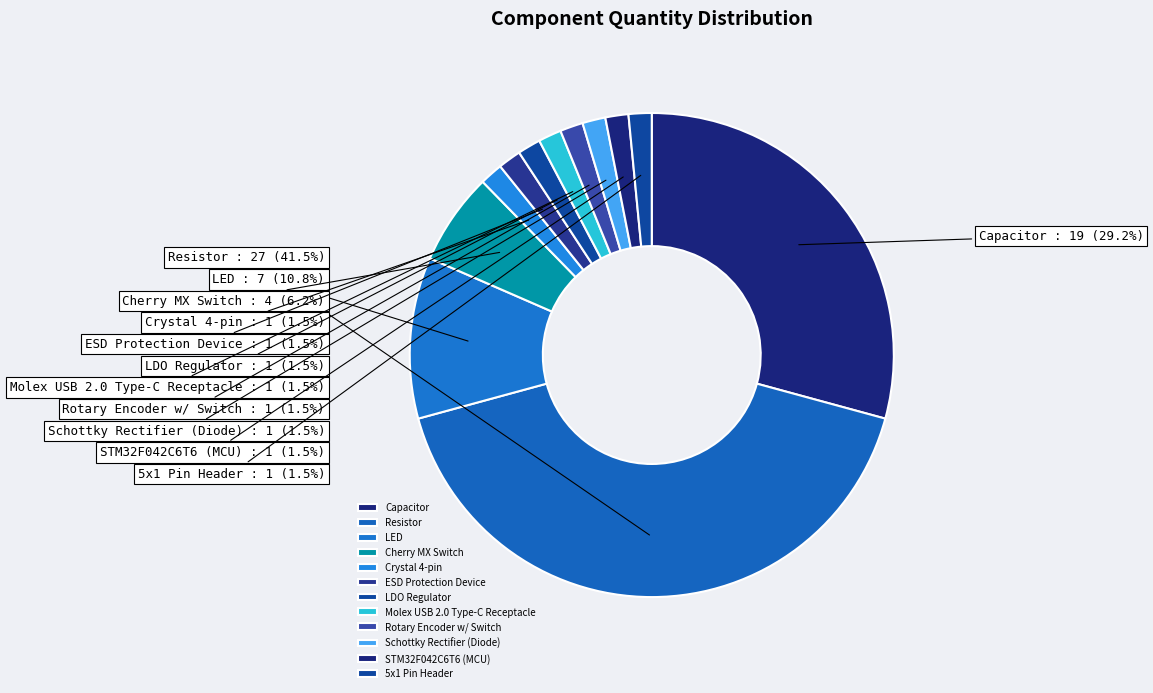

Between LED and Rotary Encoder w/ Switch, which is larger?

LED